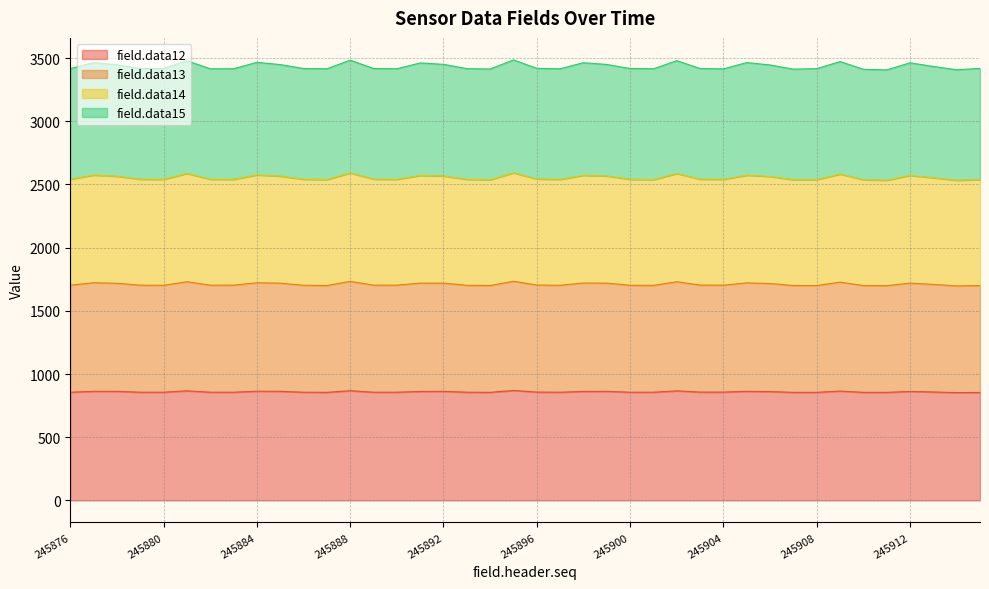

What is the lowest value of the field.data12 series?

853